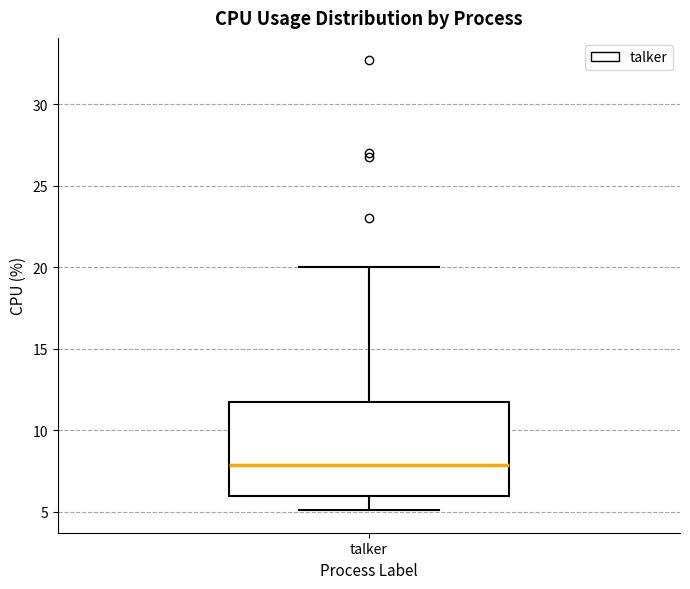

Read this box plot against the y-axis: the position of the median line, the range covered by the box, and the ends of both whiskers. The values are not printed on the chart, so give them approximately, as read against the axis.

median 8.0, box 6.0 to 11.5, whiskers 5.0 to 20.0